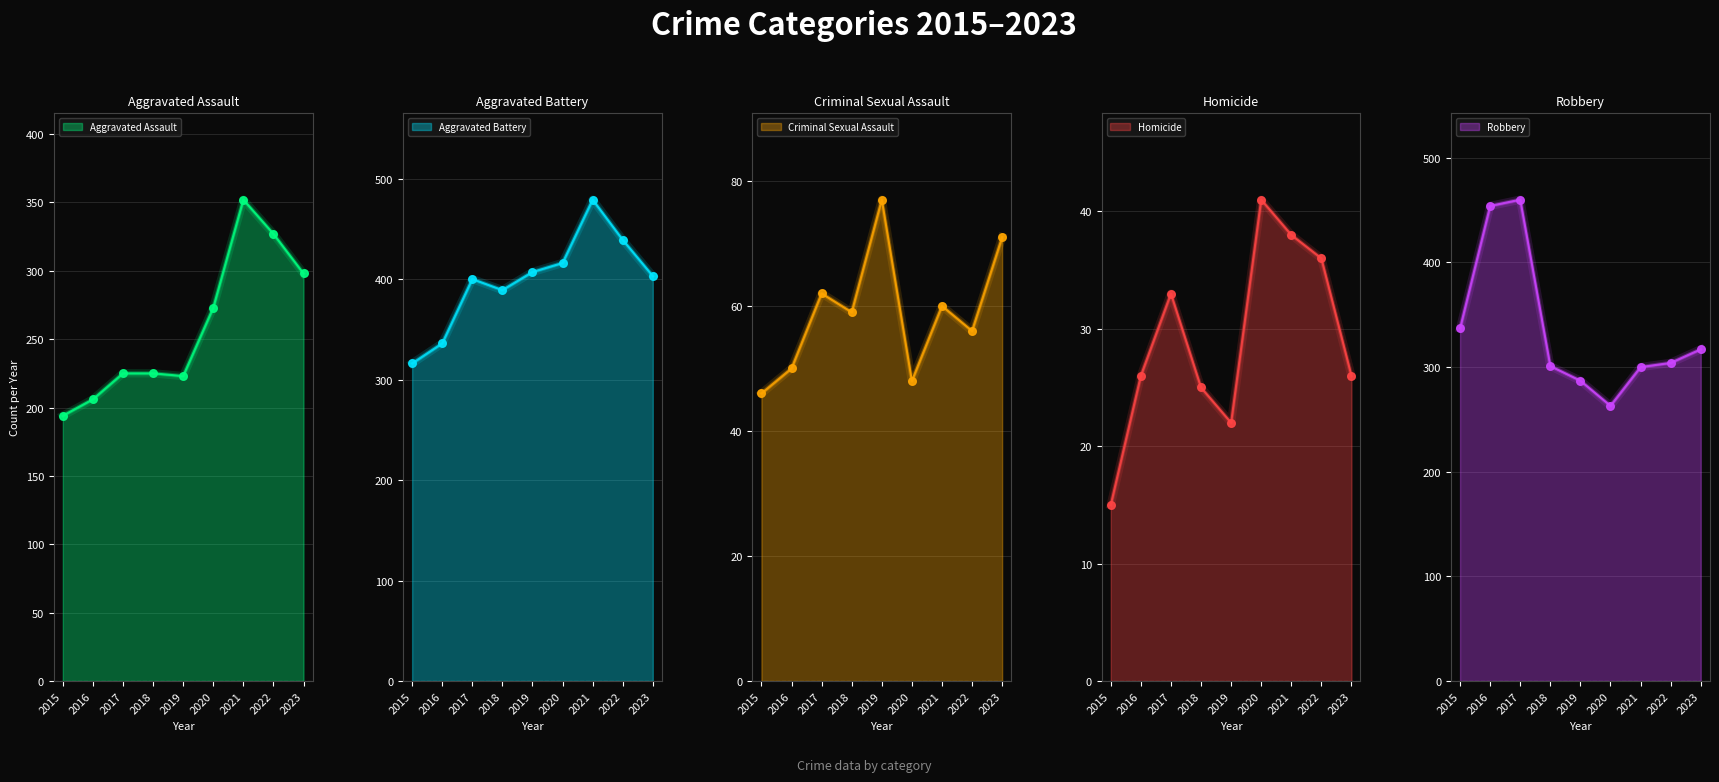

Is the value of Criminal Sexual Assault at 2019 greater than the value of Aggravated Assault at 2021?

No